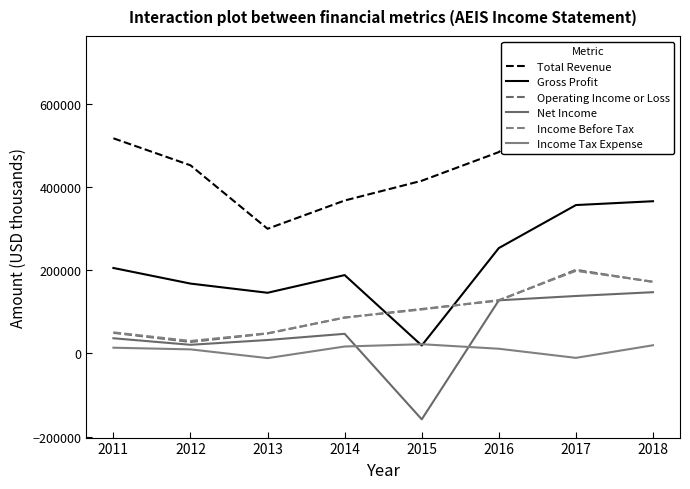

Which series has the widest spread of values?

Total Revenue